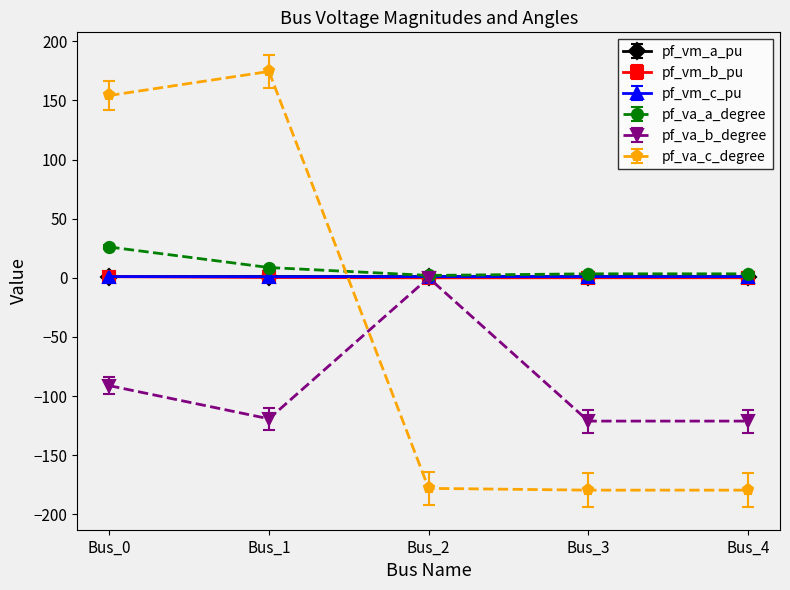

At which category does the chart reach its peak across all series?

Bus_1